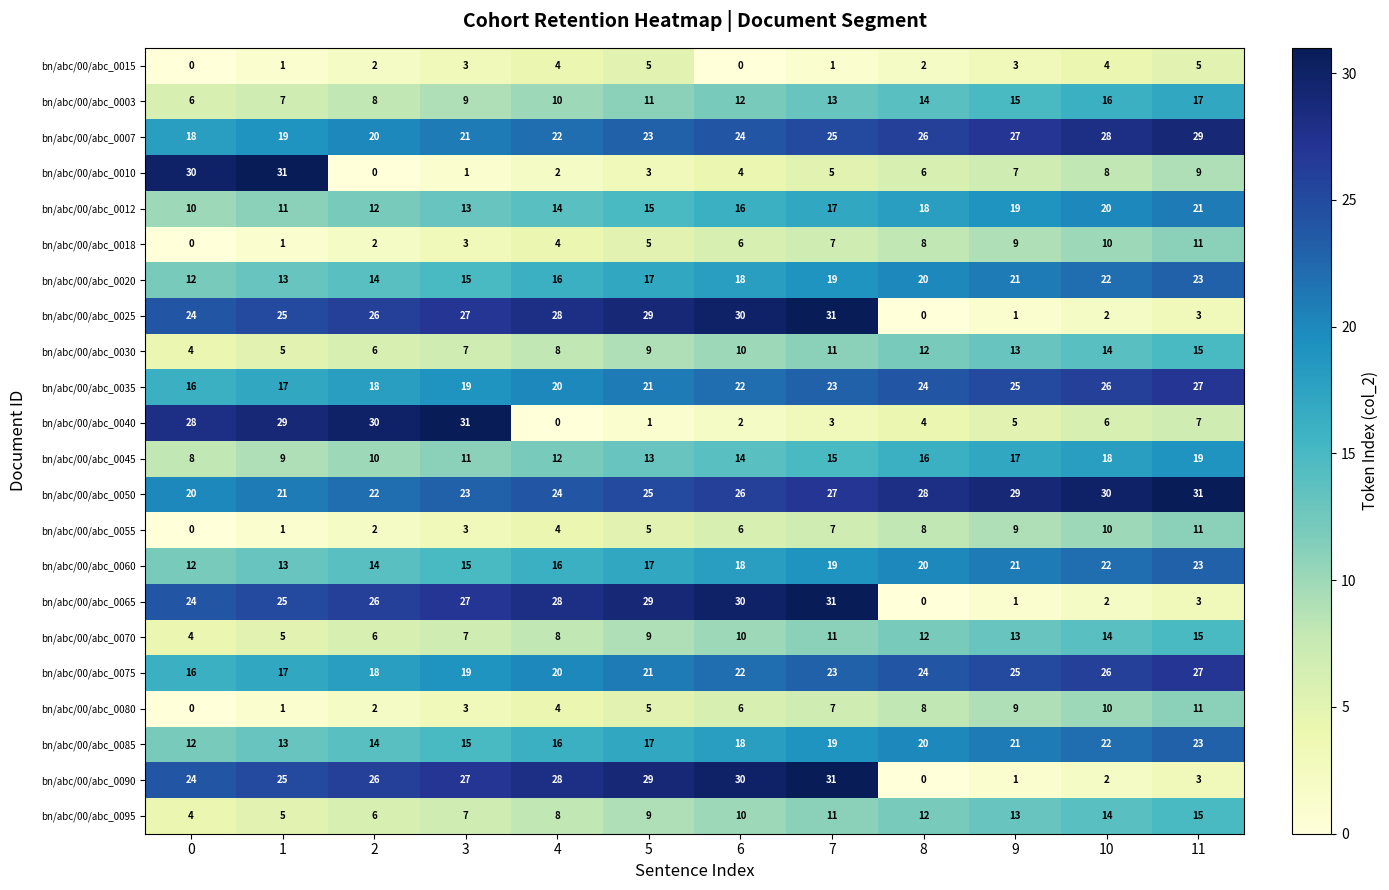

What is the total value across all series at 7?

356